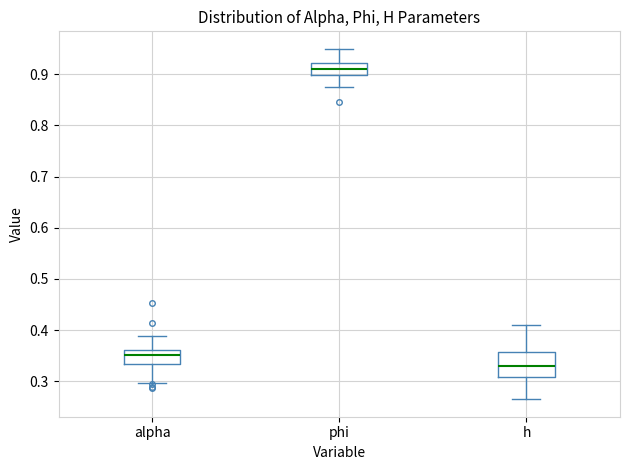

Reading left to right, read every box against the y-axis: the position of its median line, the range the box covers, and the ends of its whiskers. The values are not printed on the chart, so give them approximately, as read against the axis.

alpha: median 0.35, box 0.33 to 0.36, whiskers 0.30 to 0.39
phi: median 0.91, box 0.90 to 0.92, whiskers 0.87 to 0.95
h: median 0.33, box 0.31 to 0.36, whiskers 0.26 to 0.41